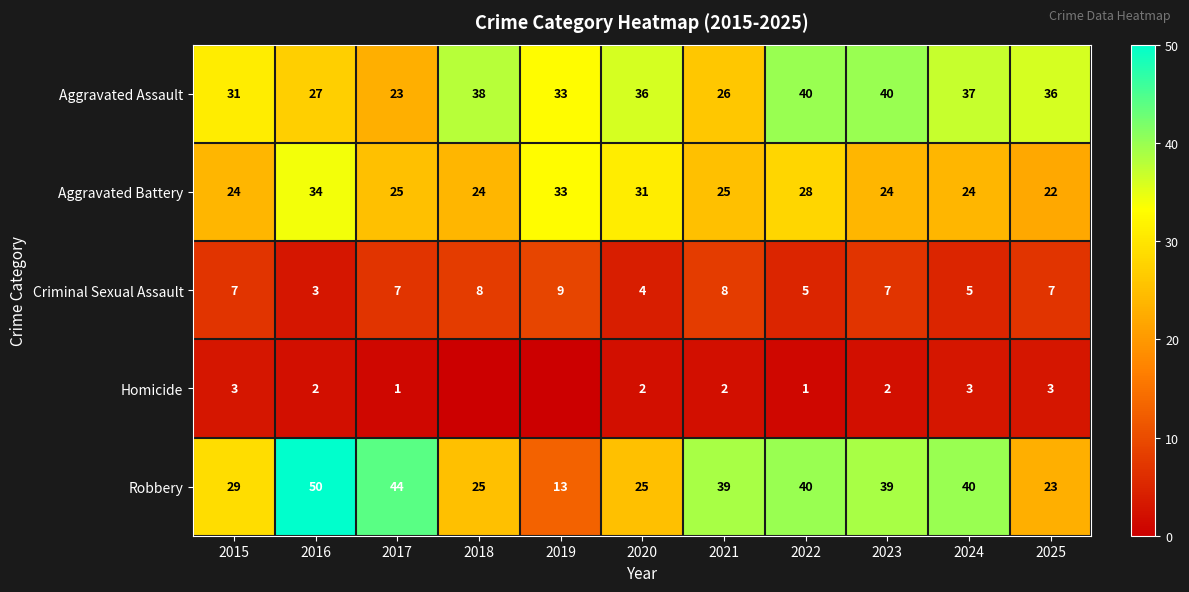

At which label does Aggravated Assault first exceed 36?

2018